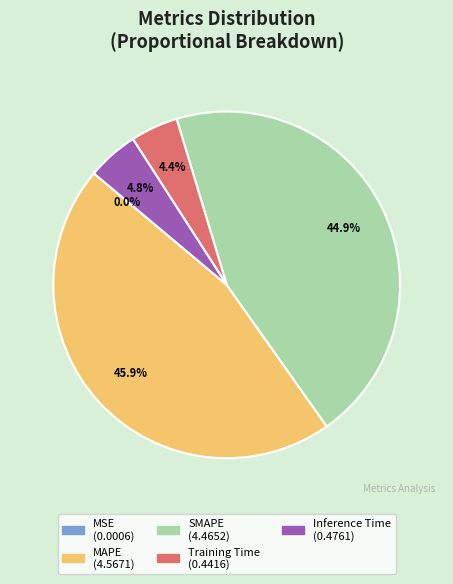

Between SMAPE and MAPE, which is larger?

MAPE